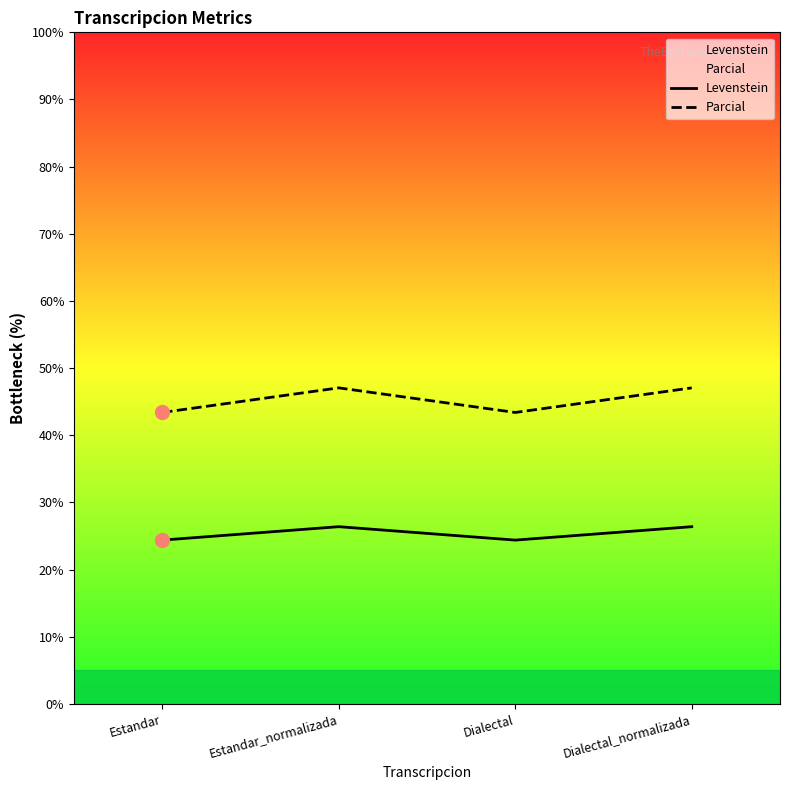

Is this an area chart (filled region under the line)?

No